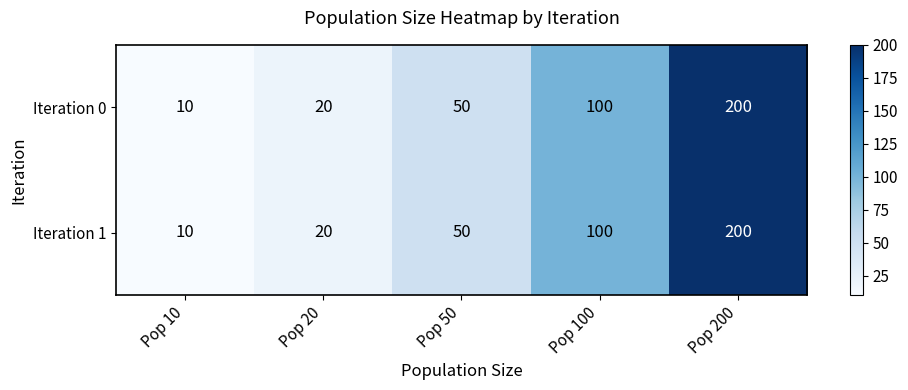

The value of Iteration 1 at Pop 50 is 50. True or false?

True